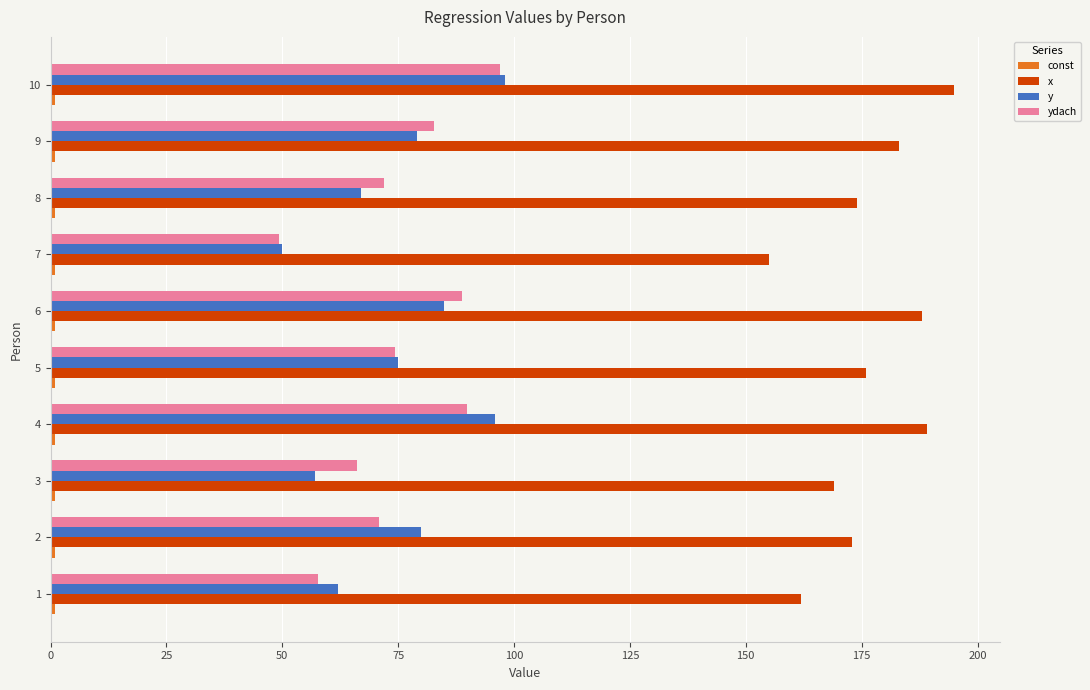

Which series has the largest total across all categories?

x